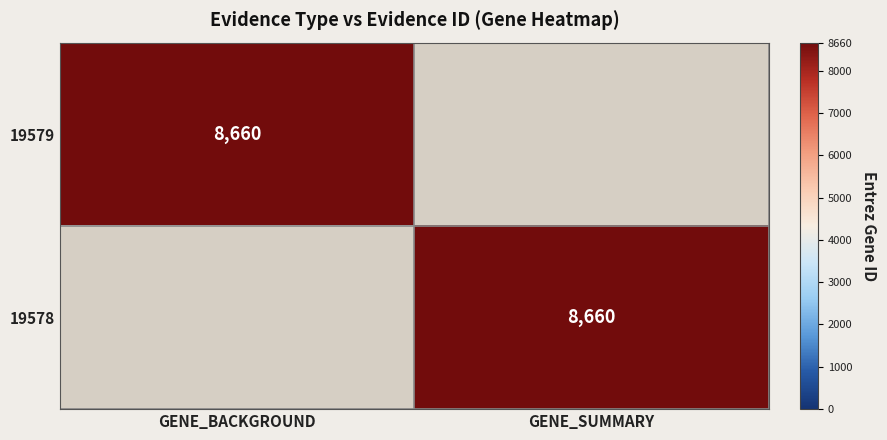

True or false: 19578 has a value of 14725 at GENE_SUMMARY.

False